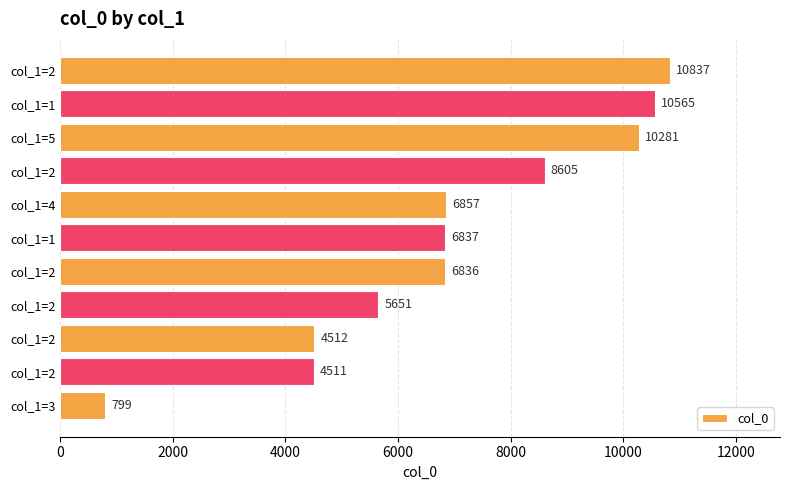

How many data points does each series have?

11